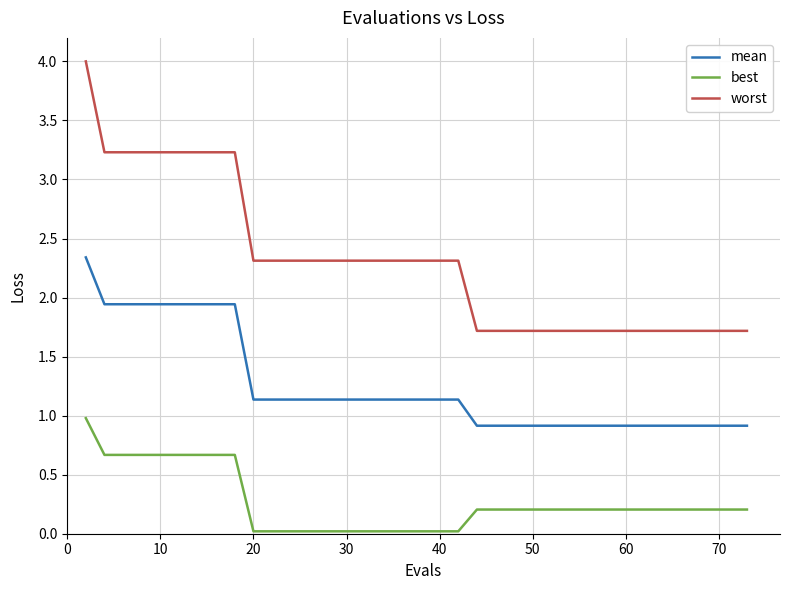

What are all the series names shown in the legend?

mean, best, worst